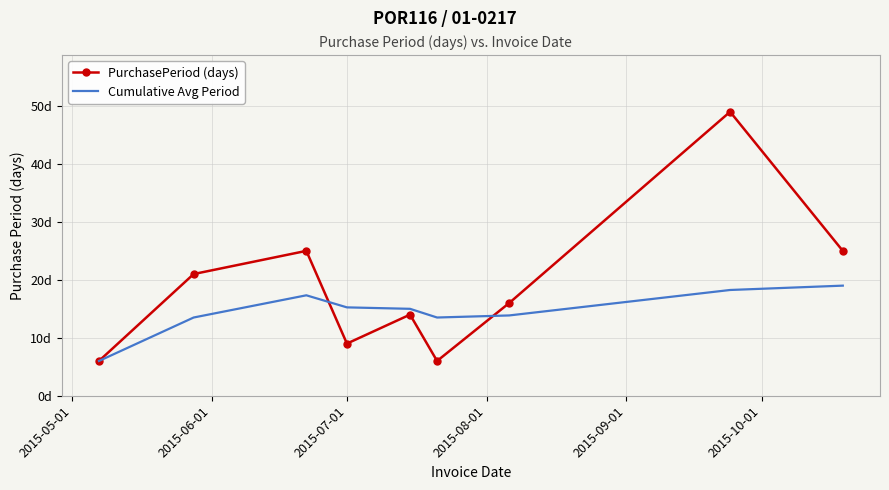

How many intersections are there between Cumulative Avg Period and PurchasePeriod (days)?

2